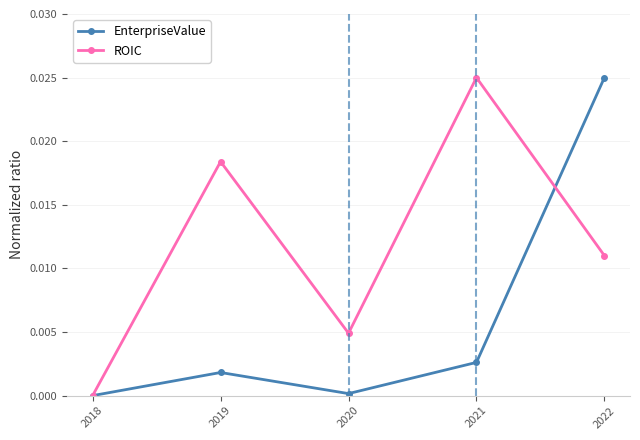

Where is the first local maximum for ROIC?

2019